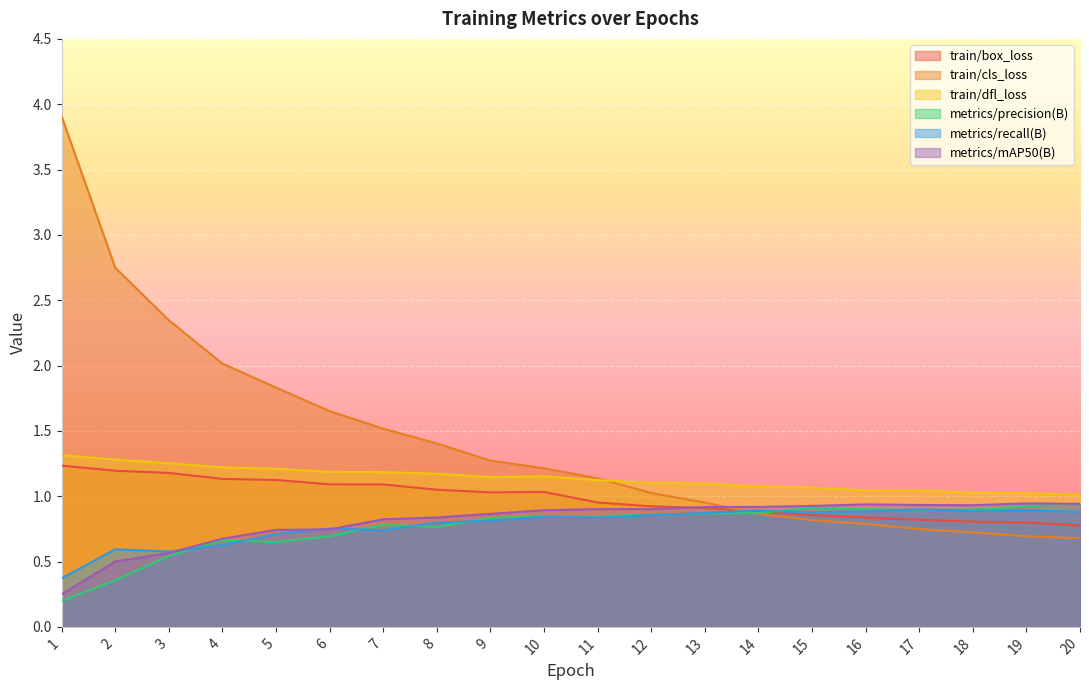

What is the difference between the highest and lowest values at 9?

0.5